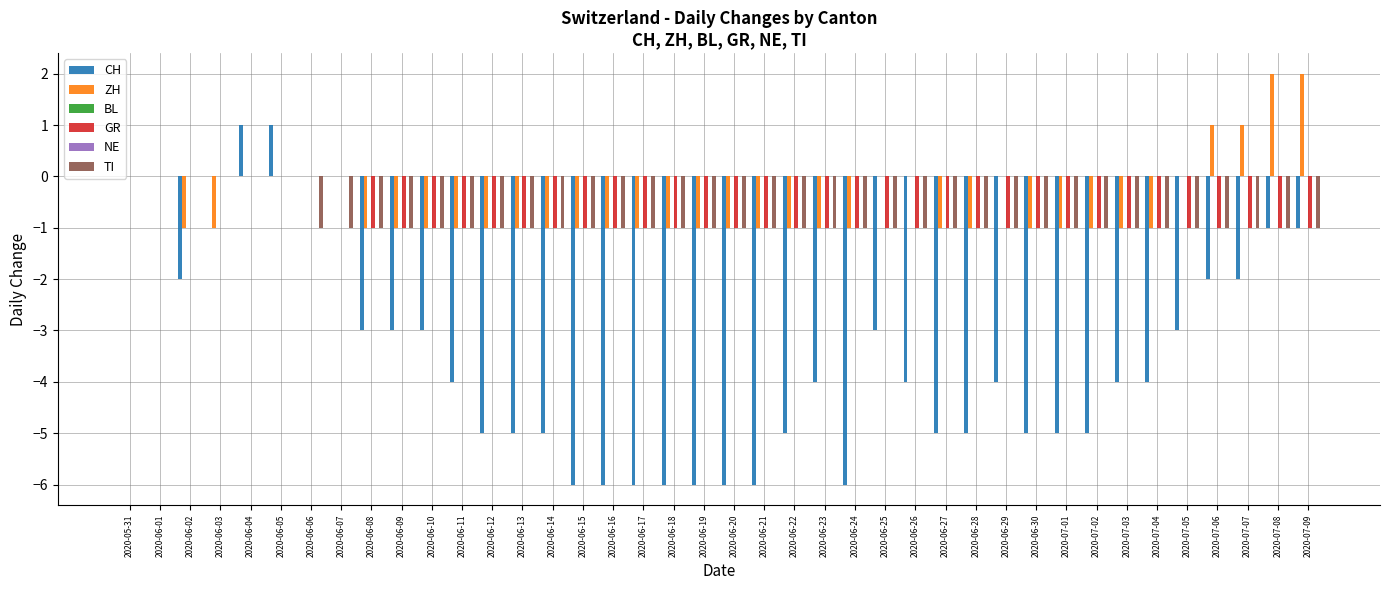

What are all the series names shown in the legend?

CH, ZH, BL, GR, NE, TI